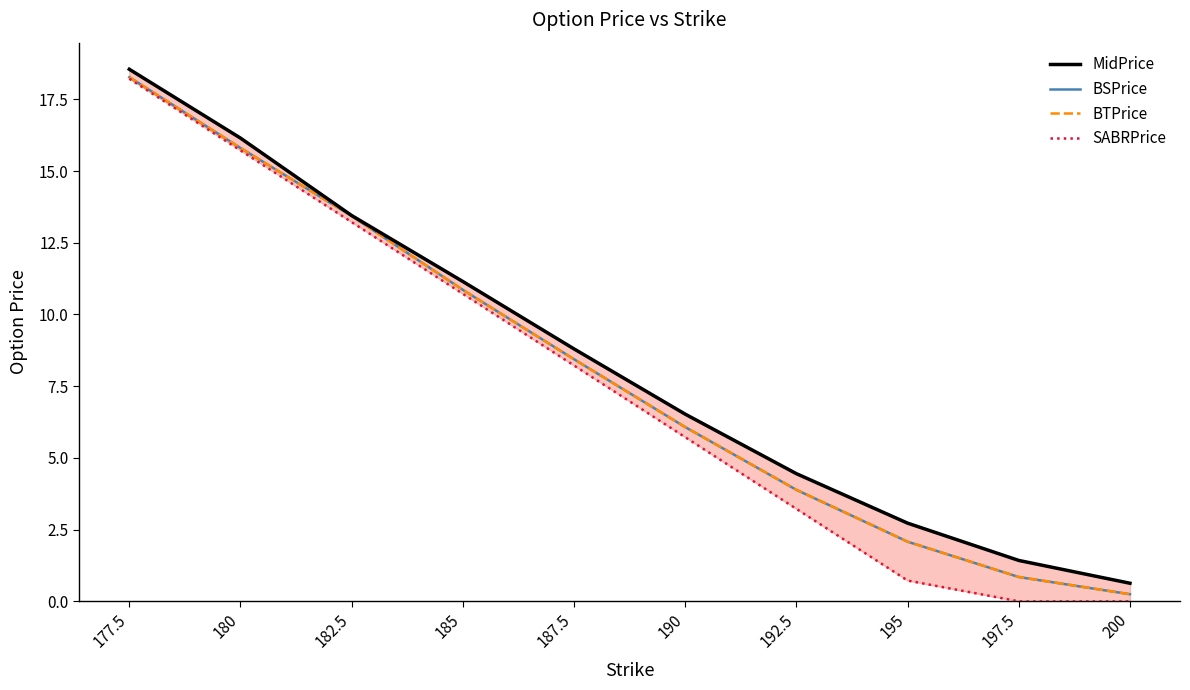

Reading right to left, transcribe all the data shown in this chart.

MidPrice: 200=0.6	197.5=1.4	195=2.7	192.5=4.5	190=6.5	187.5=8.8	185=11.2	182.5=13.4	180=16.1	177.5=18.6
BSPrice: 200=0.2	197.5=0.8	195=2.1	192.5=3.9	190=6.1	187.5=8.4	185=10.9	182.5=13.4	180=15.8	177.5=18.3
BTPrice: 200=0.2	197.5=0.8	195=2.1	192.5=3.9	190=6.1	187.5=8.4	185=10.9	182.5=13.4	180=15.8	177.5=18.3
SABRPrice: 200=0.0	197.5=0.0	195=0.7	192.5=3.2	190=5.7	187.5=8.2	185=10.7	182.5=13.2	180=15.7	177.5=18.2